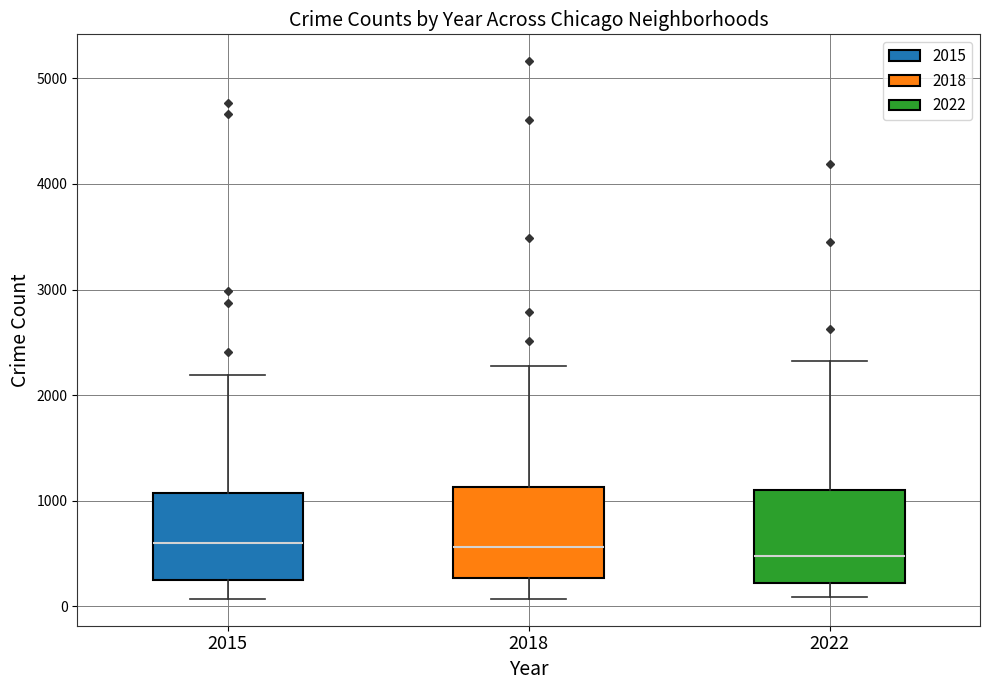

Reading left to right, read every box against the y-axis: the position of its median line, the range the box covers, and the ends of its whiskers. The values are not printed on the chart, so give them approximately, as read against the axis.

2015: median 600, box 300 to 1100, whiskers 100 to 2200
2018: median 600, box 300 to 1100, whiskers 100 to 2300
2022: median 500, box 200 to 1100, whiskers 100 to 2300